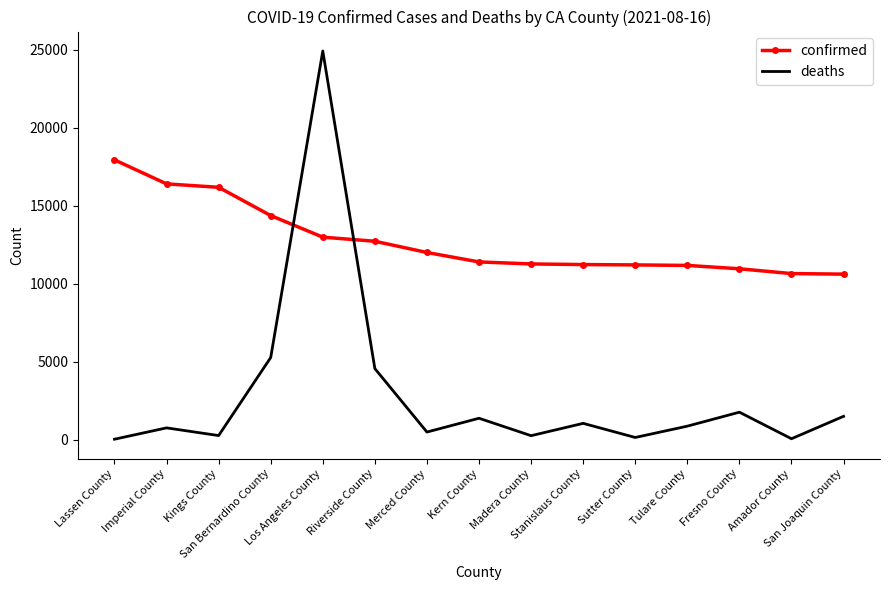

Read the deaths value at Stanislaus County, to the nearest 100.

1000